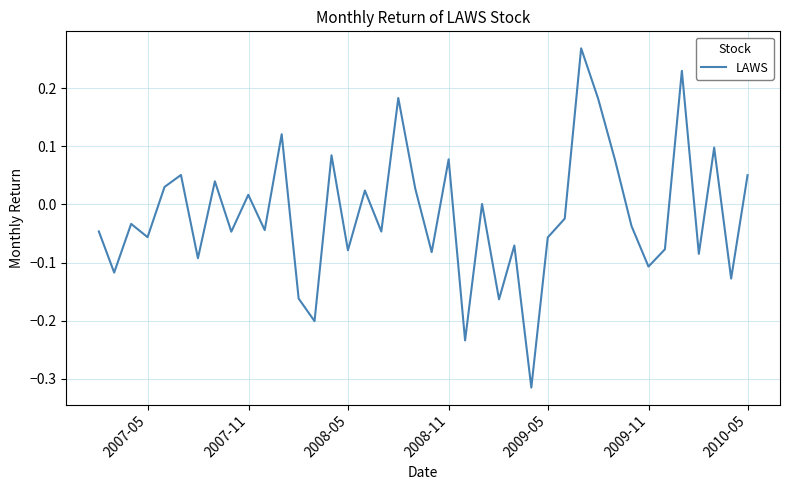

What is the difference between the maximum and minimum values?

0.6